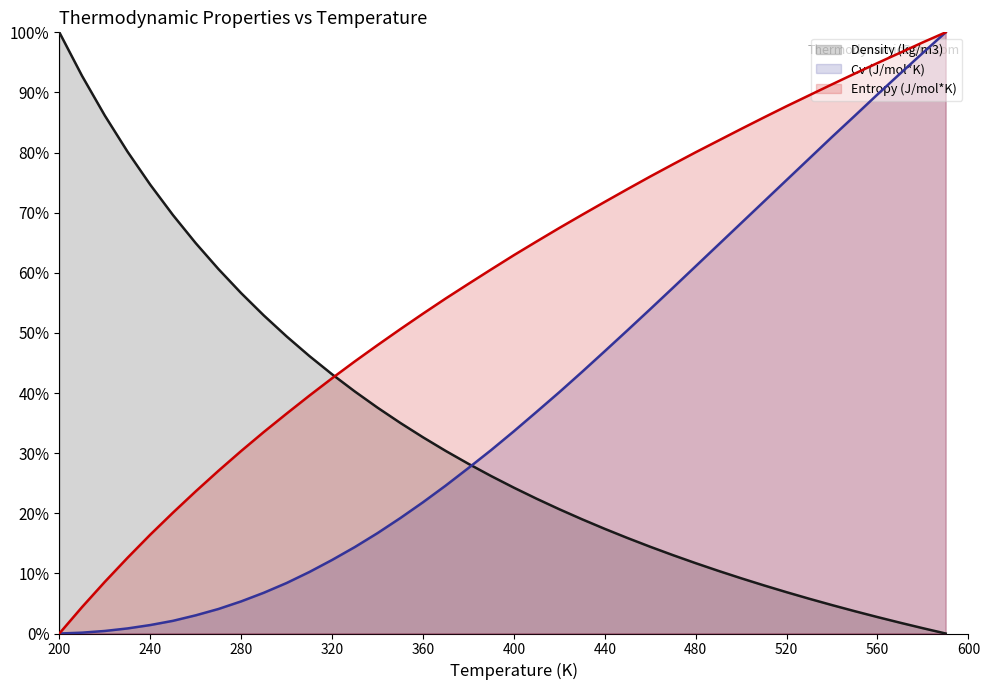

How many lines are shown in the chart?

3